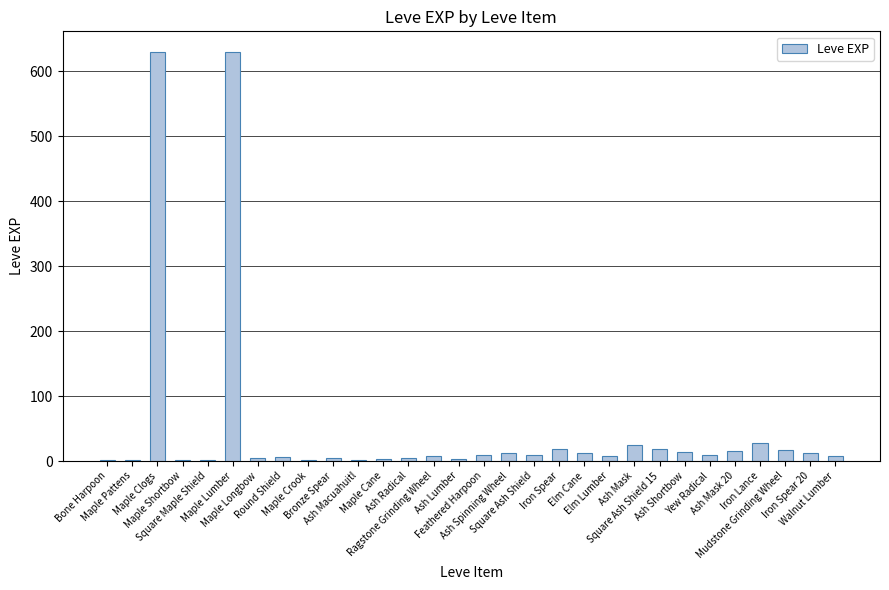

Are the bars horizontal?

No